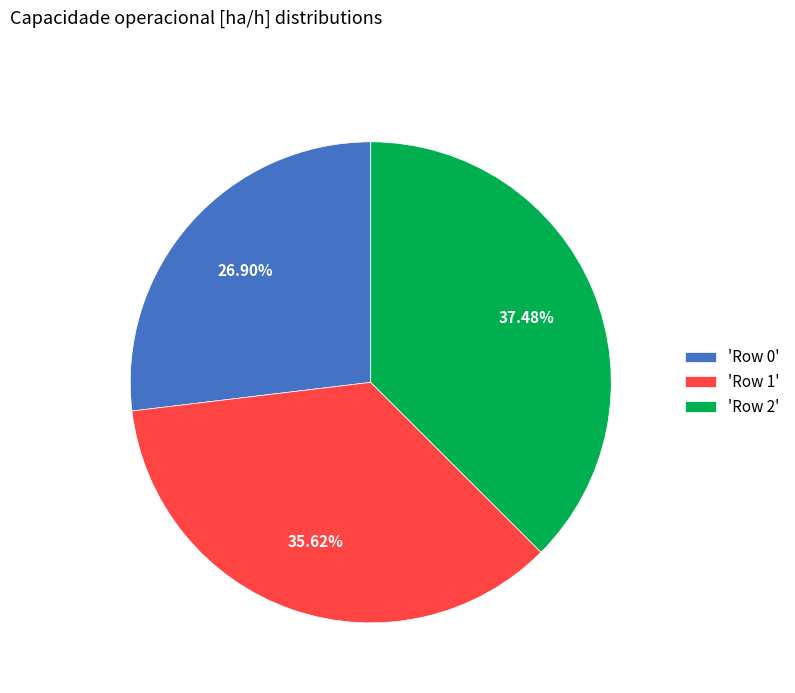

How many segments does this pie chart have?

3